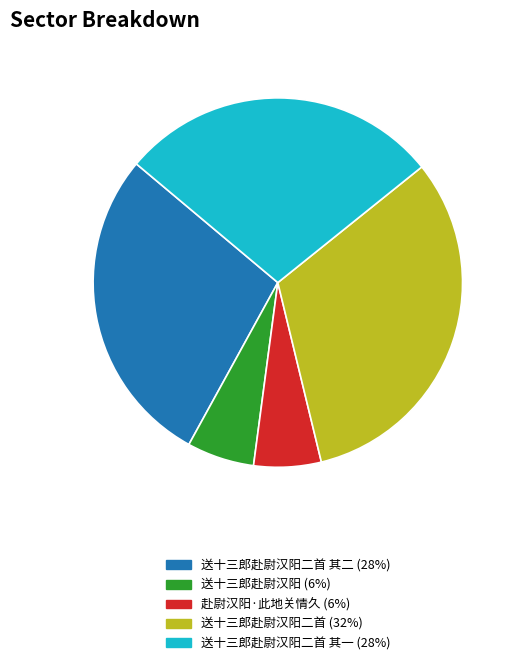

Does any single category account for the majority?

No